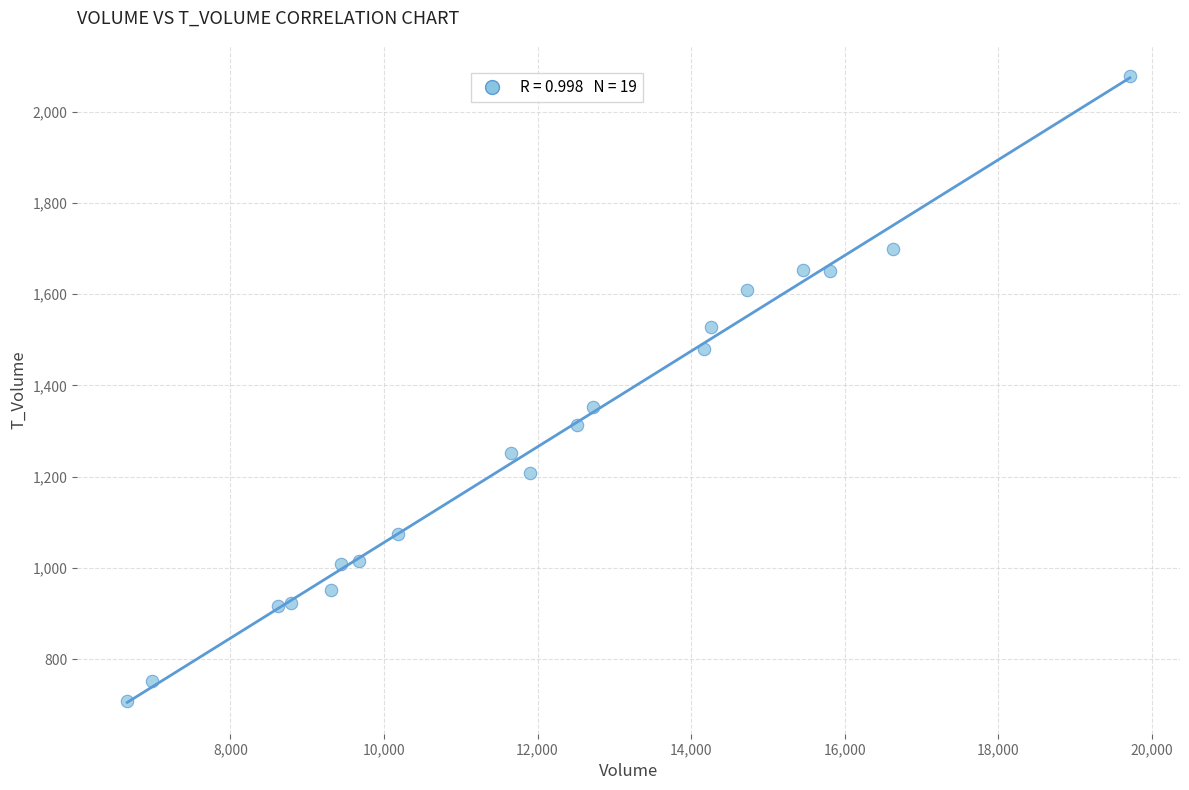

What Y value in the scatter plot is closest to 1393?

1352